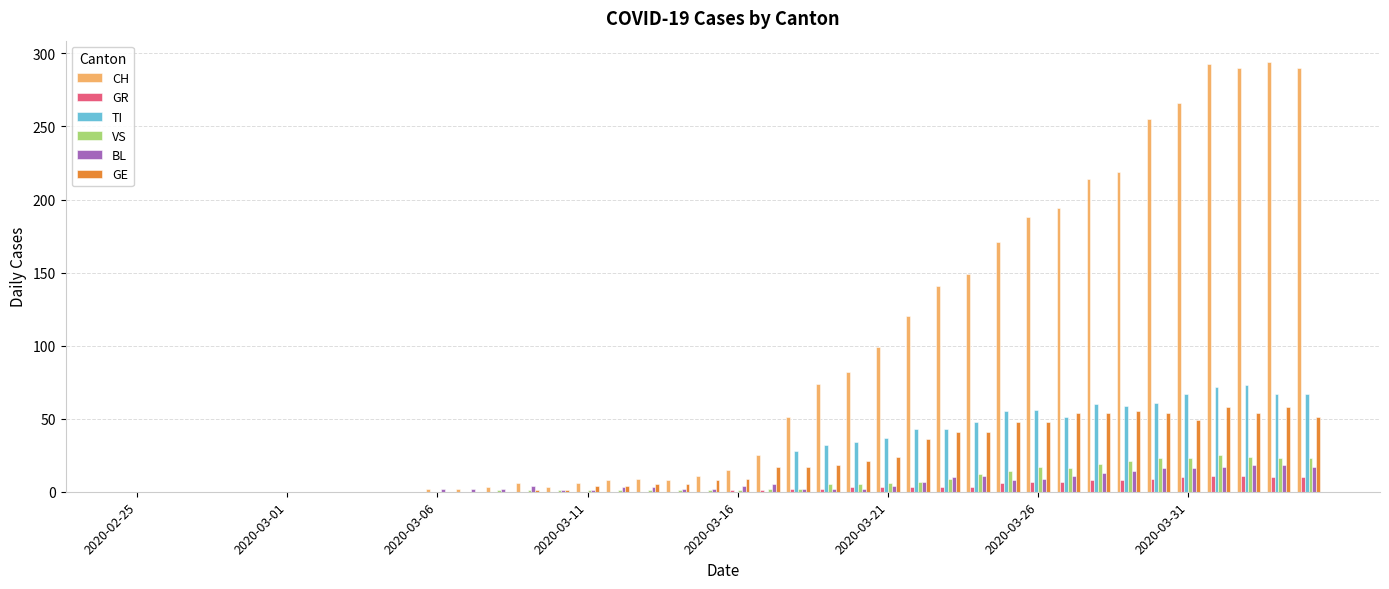

What is the greatest value displayed?

294